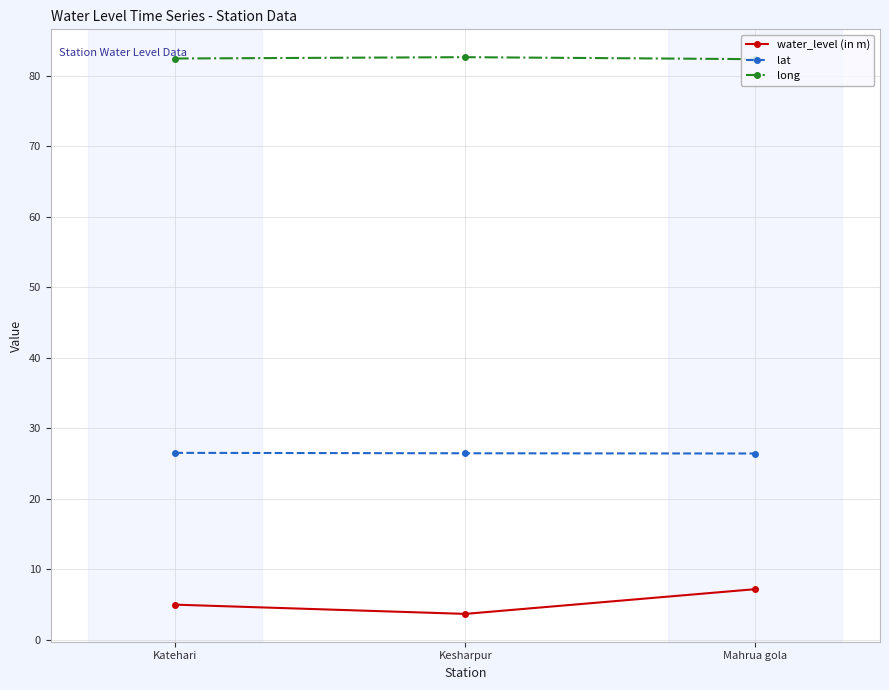

What is the smallest value displayed?

3.6